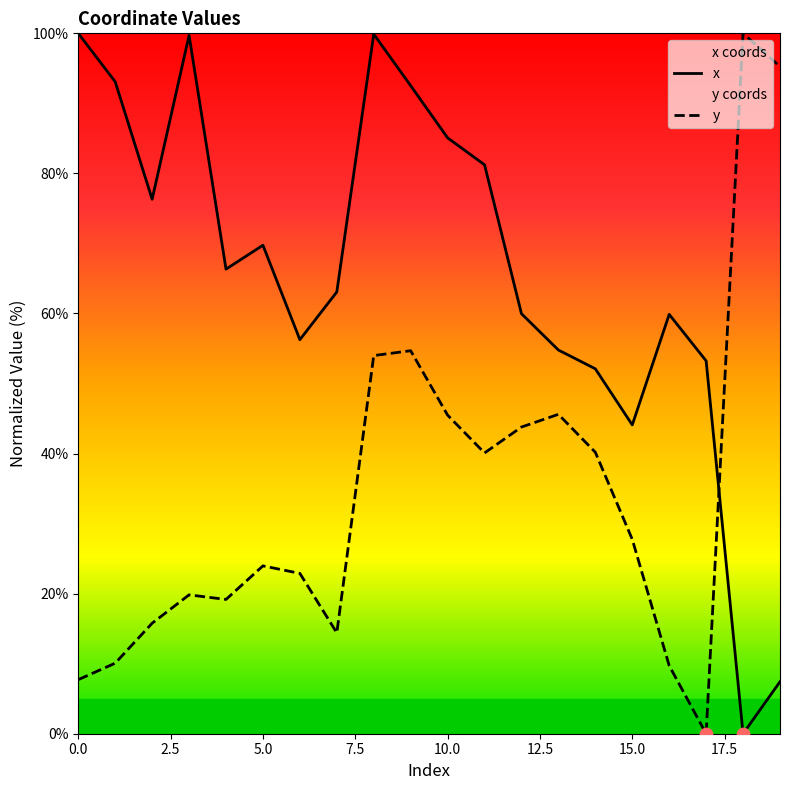

Which series has the largest total across all categories?

x